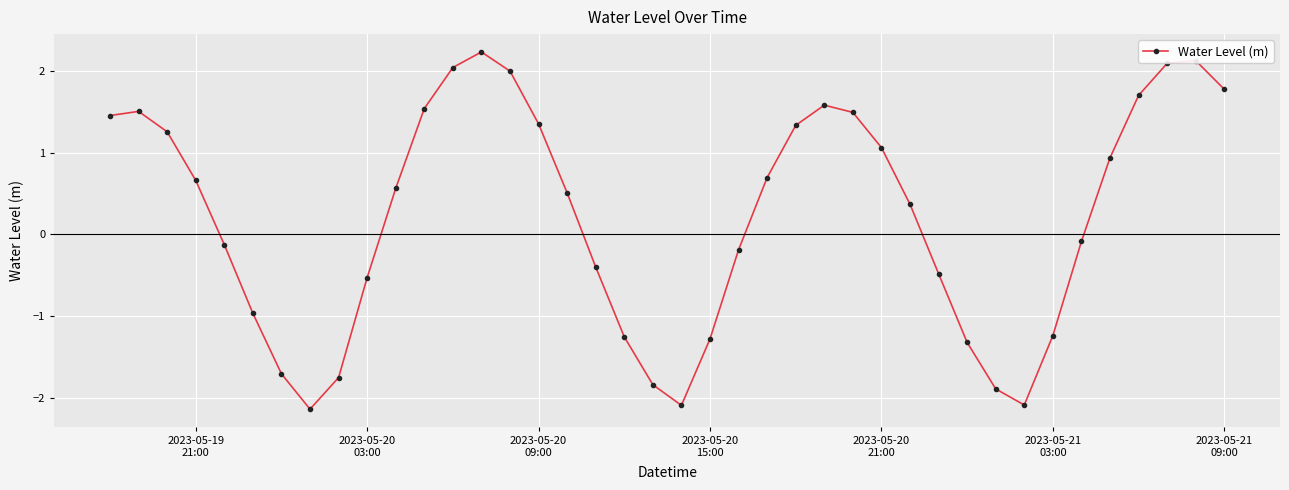

What is the average value?

0.2